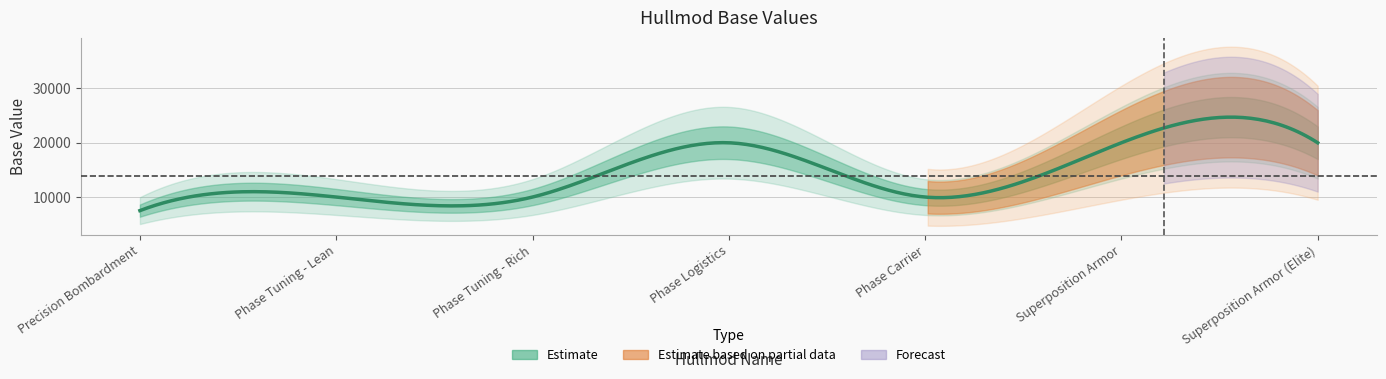

Where does the data first go above 10000?

Phase Logistics